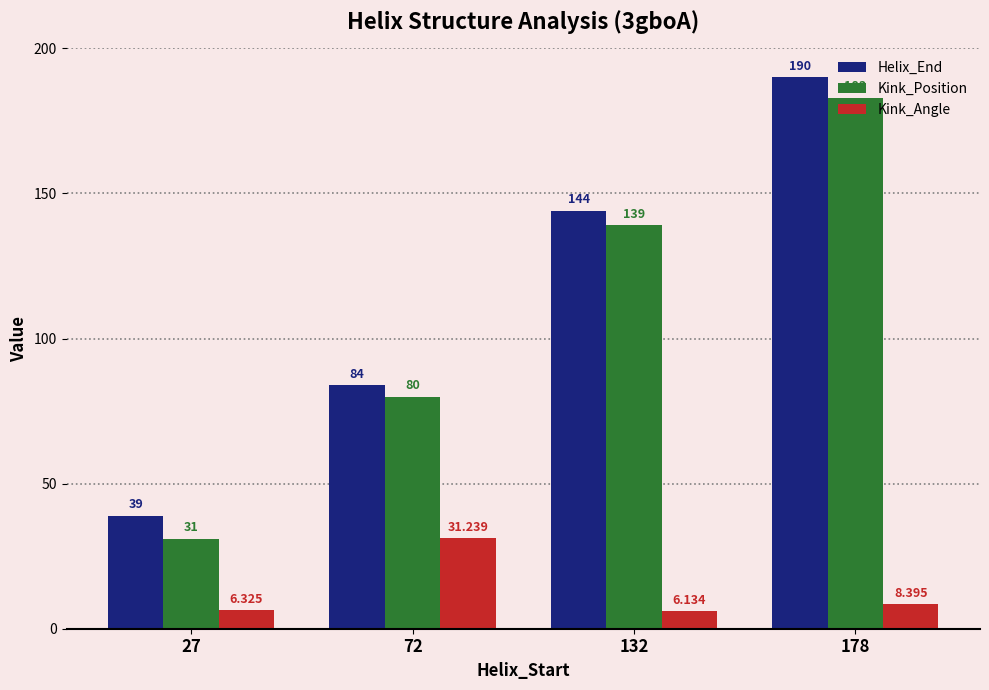

What is the value of the Kink_Position bar at the 4th from the left?

183.0